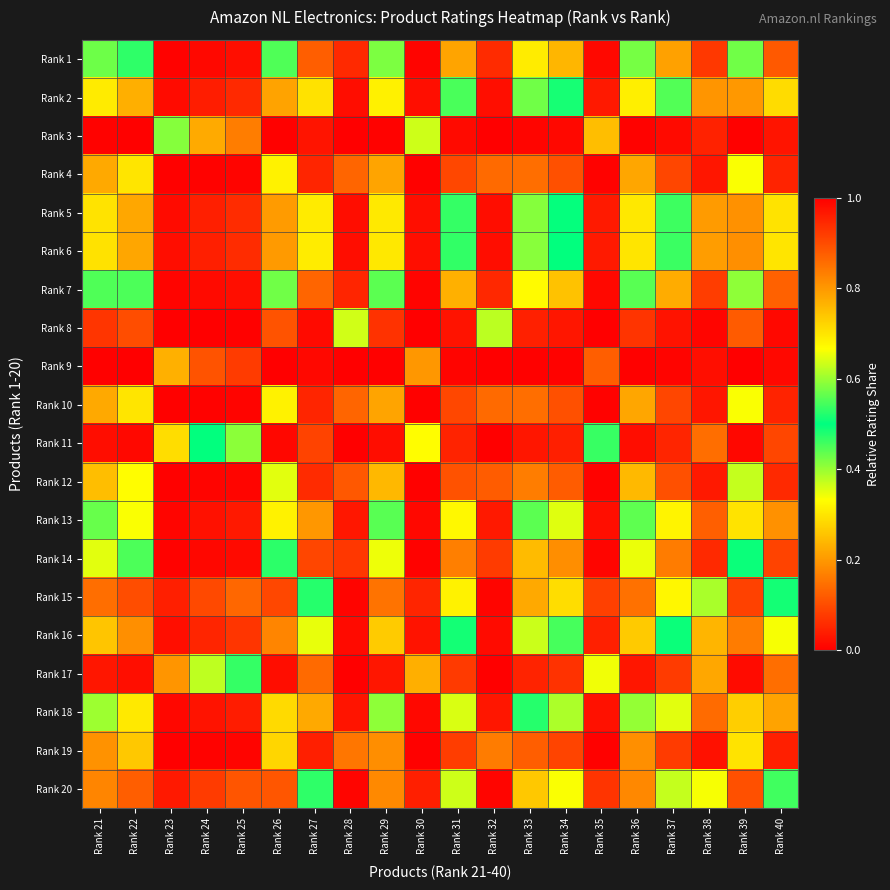

Between Rank 35 and Rank 38, which series saw the biggest shift?

Rank 17